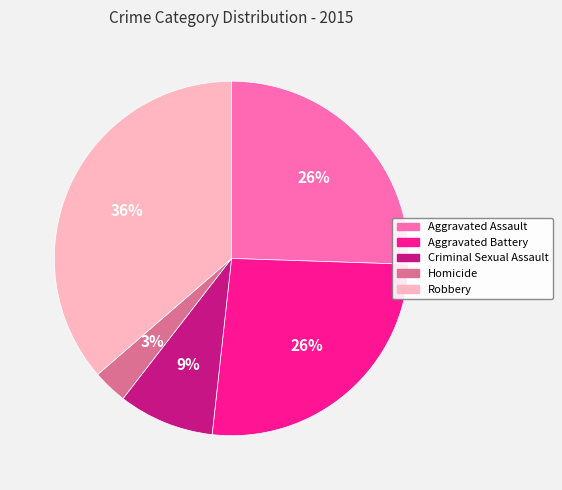

Which has a higher value, Aggravated Assault or Robbery?

Robbery